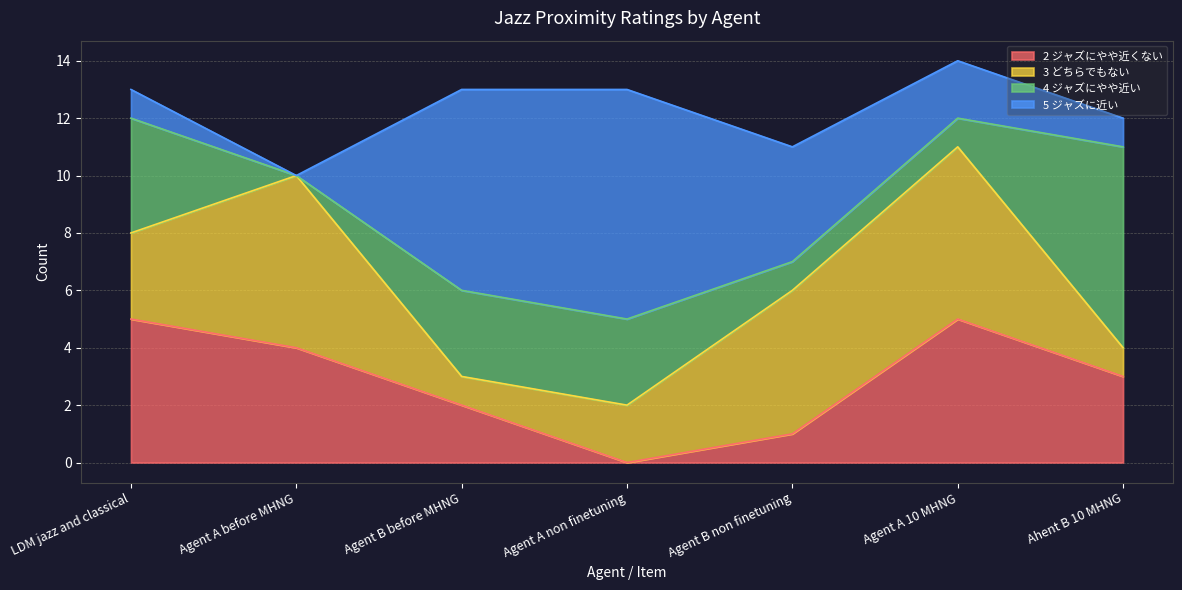

How many interior local peaks does the 3 どちらでもない series have?

2